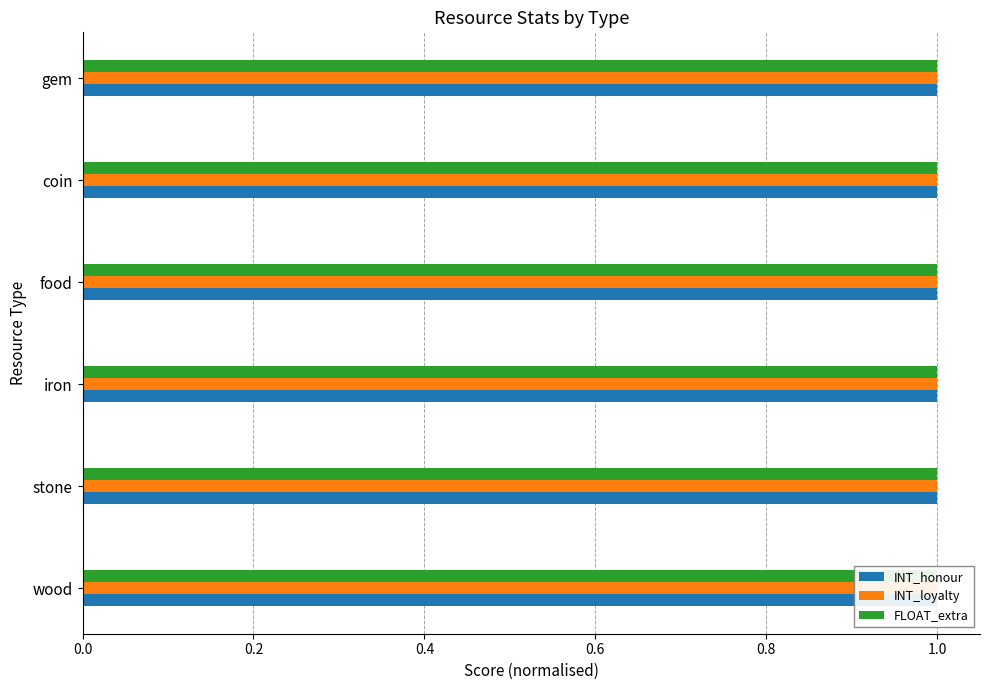

What is the label of the 3rd bar from the left?

iron